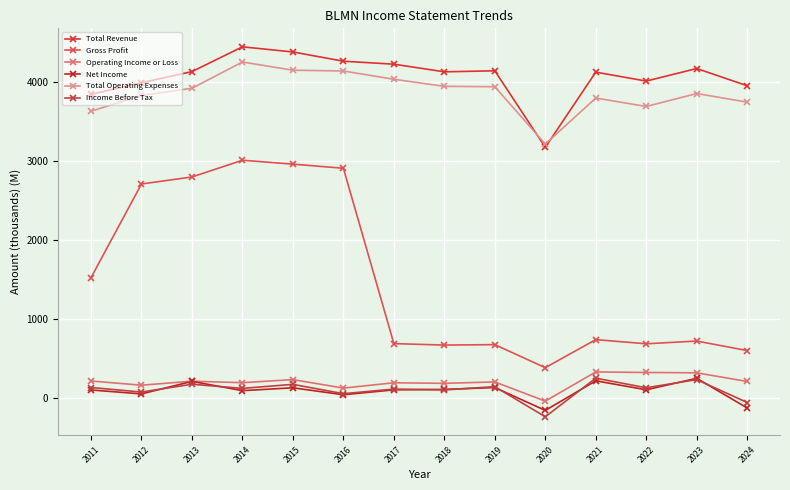

The value of Net Income at 2011 is 100.0. True or false?

True